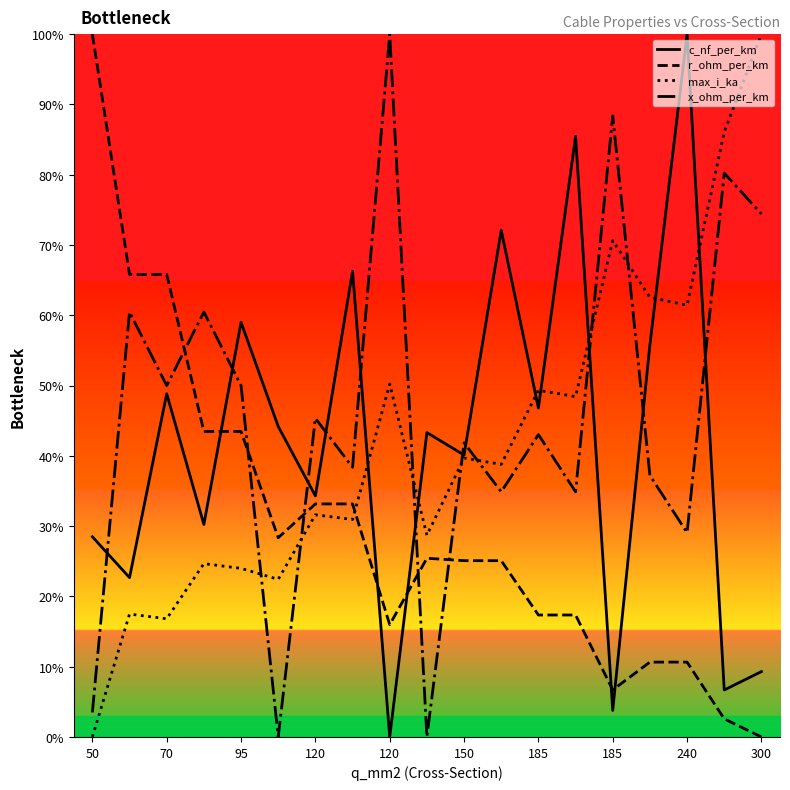

What are all the series names shown in the legend?

c_nf_per_km, r_ohm_per_km, max_i_ka, x_ohm_per_km